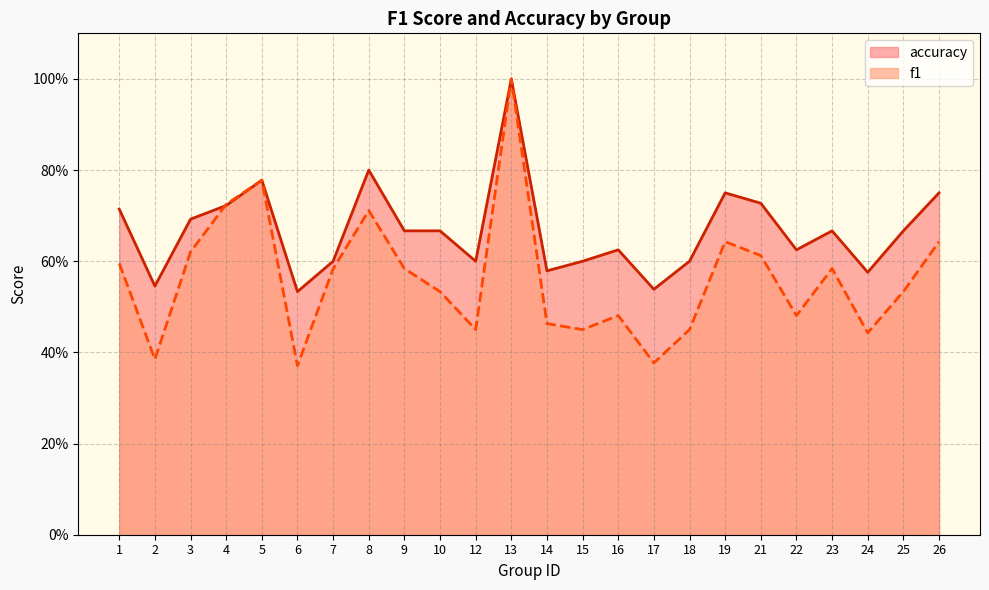

True or false: f1 has a value of 0.5 at 10.

True